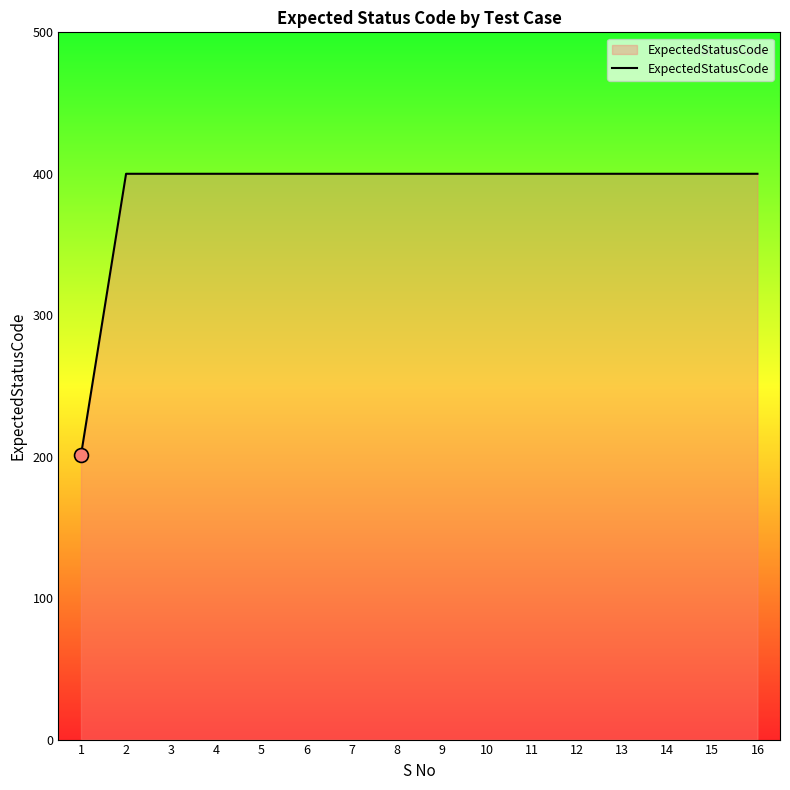

What is the difference between the maximum and minimum values?

199